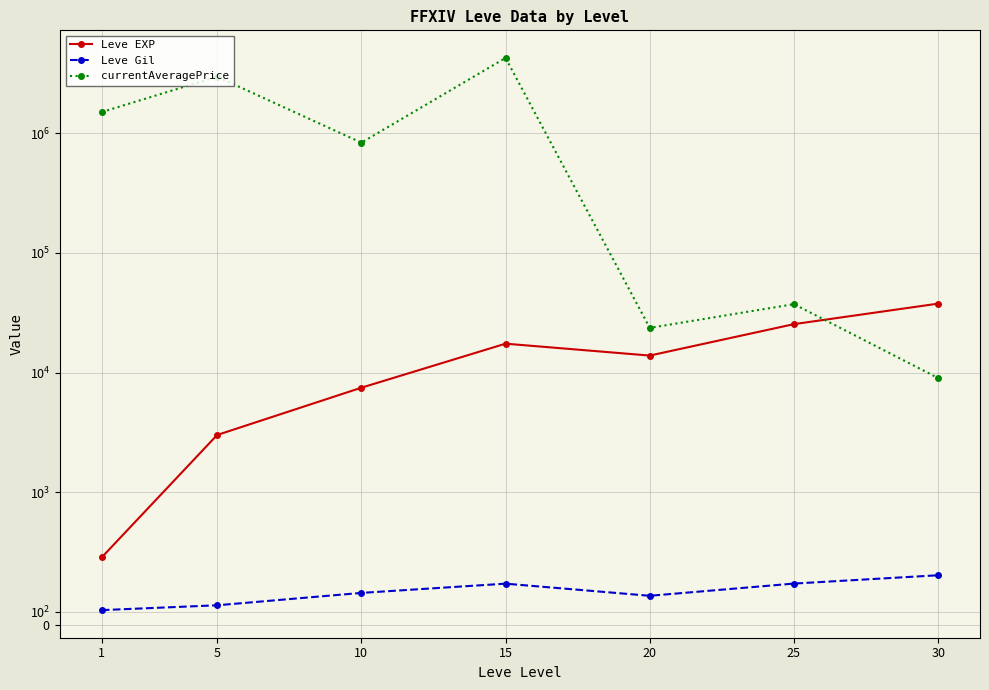

Does the chart display data point markers on the line(s)?

Yes